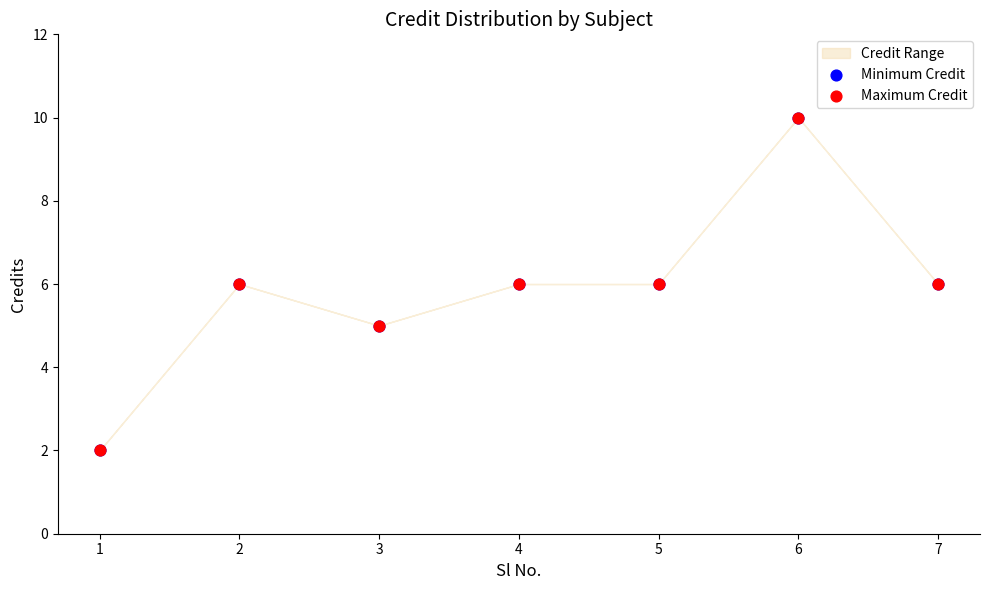

Which series reaches the maximum Y coordinate?

Minimum Credit